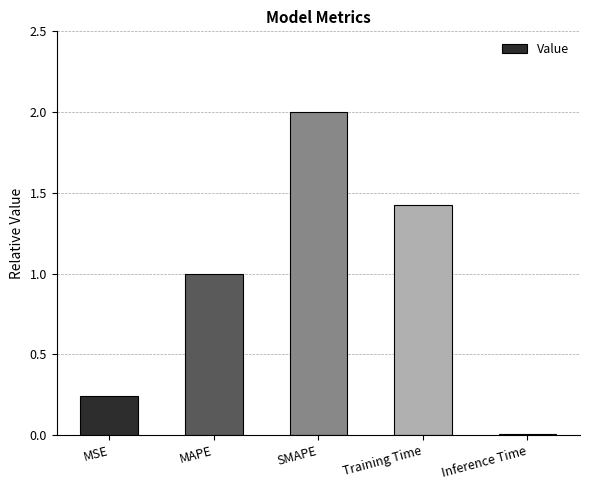

Which category has the highest value across all series?

SMAPE